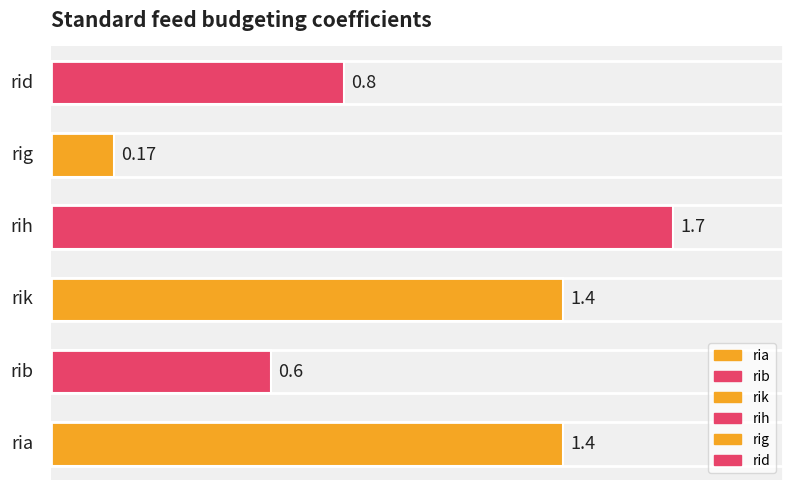

Does the chart contain stacked bars?

No